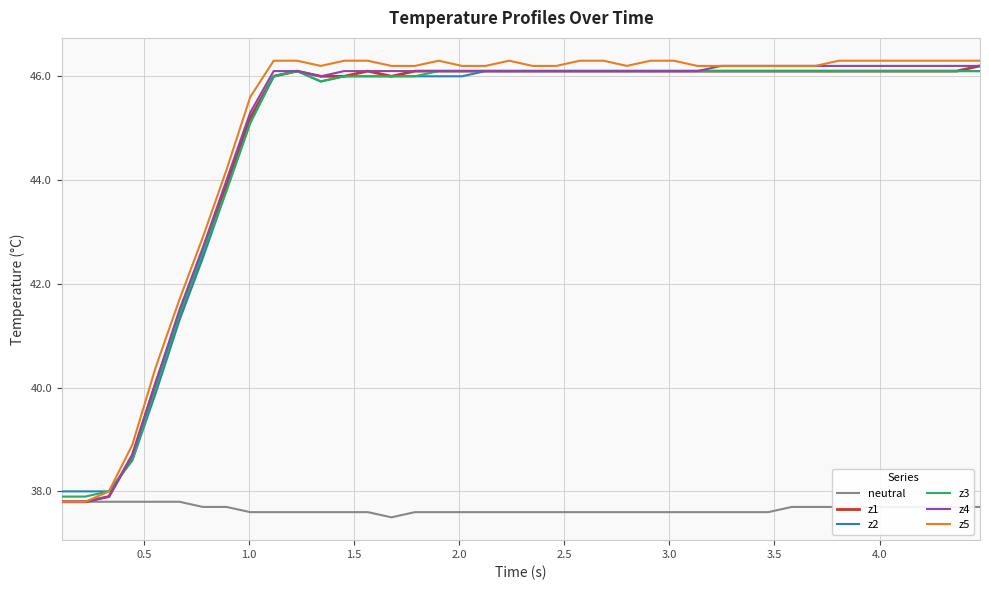

What is the sum of all z5 values?

1801.2